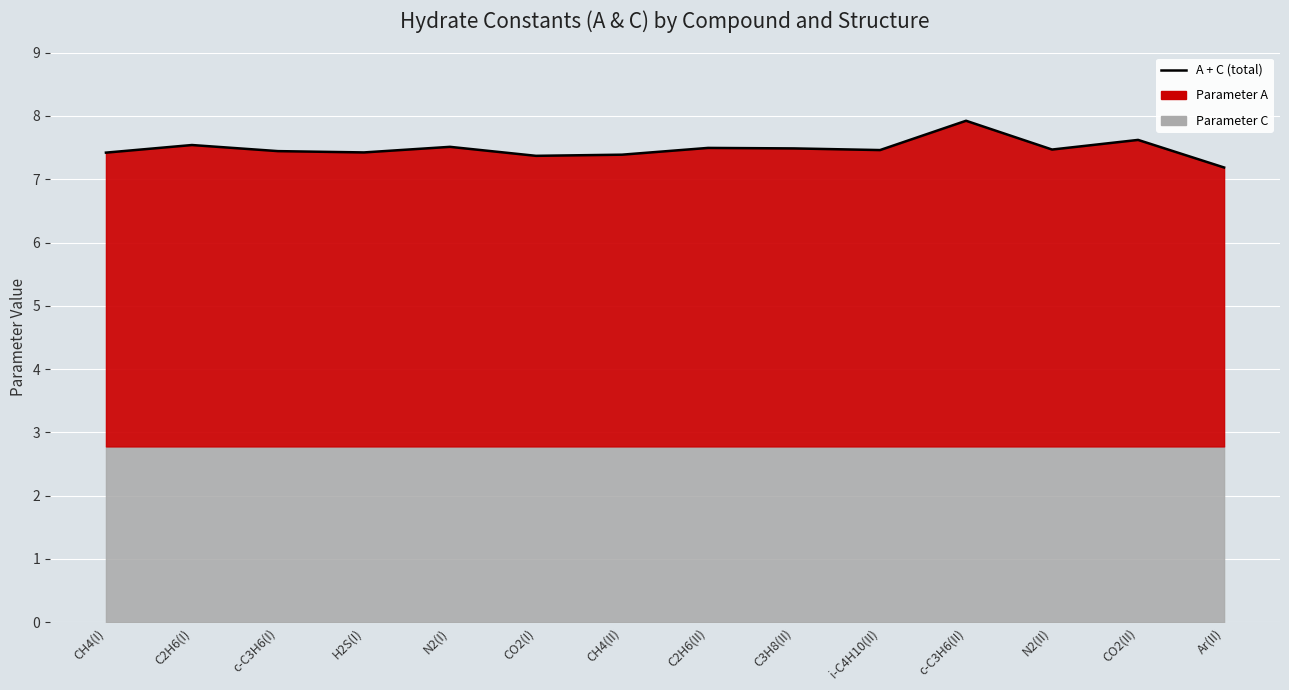

What position from the left is N2(I)?

5